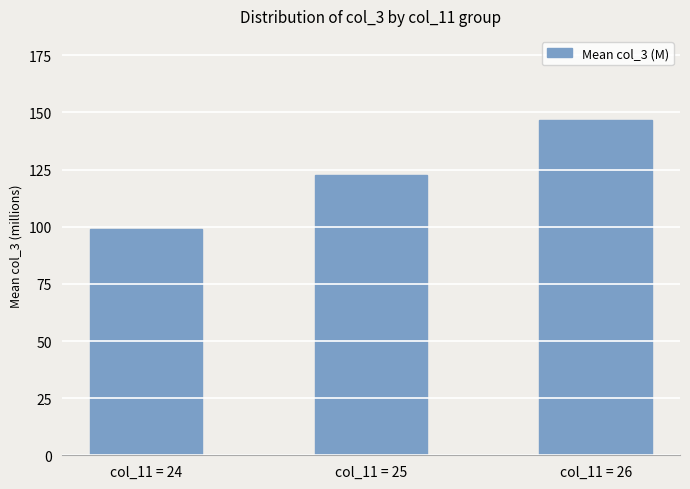

Rank the categories by value from highest to lowest.

col_11 = 26, col_11 = 25, col_11 = 24